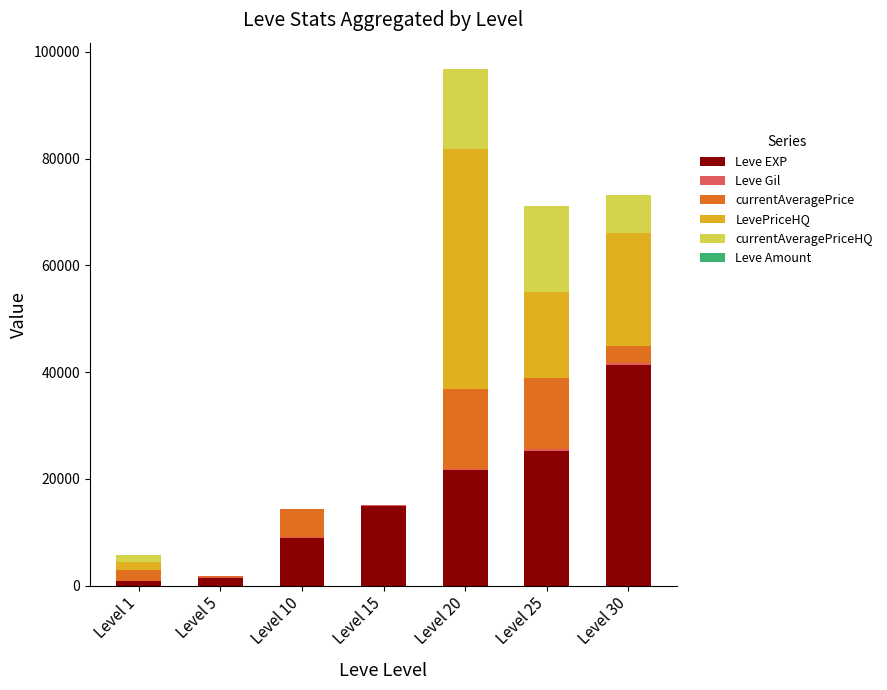

At which label does currentAveragePriceHQ first exceed 1439?

Level 20